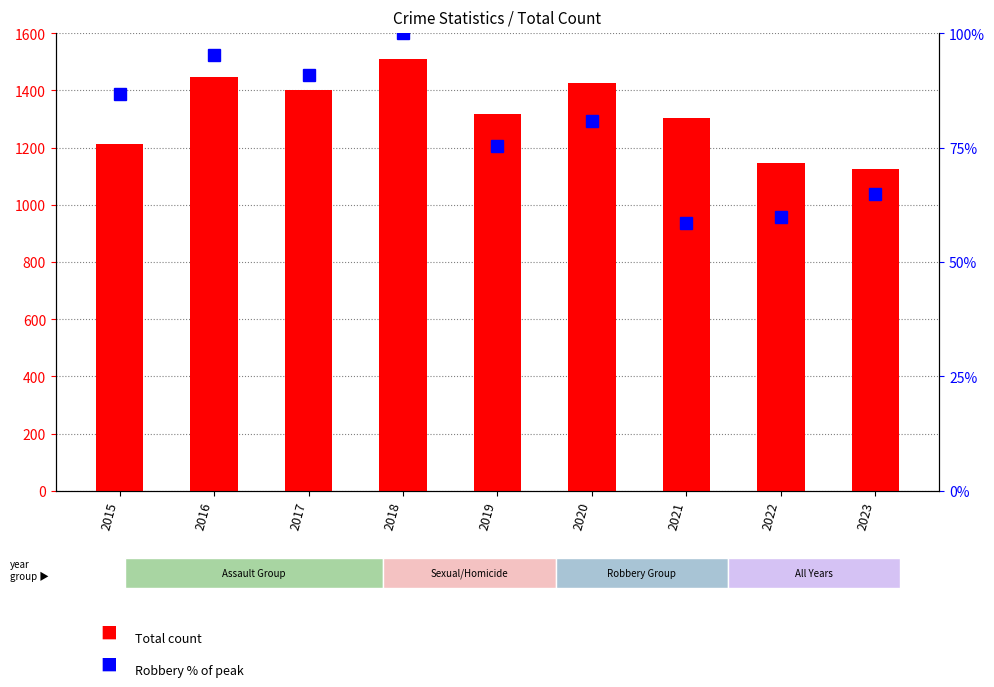

What is the lowest value of the Total count series?

1125.0